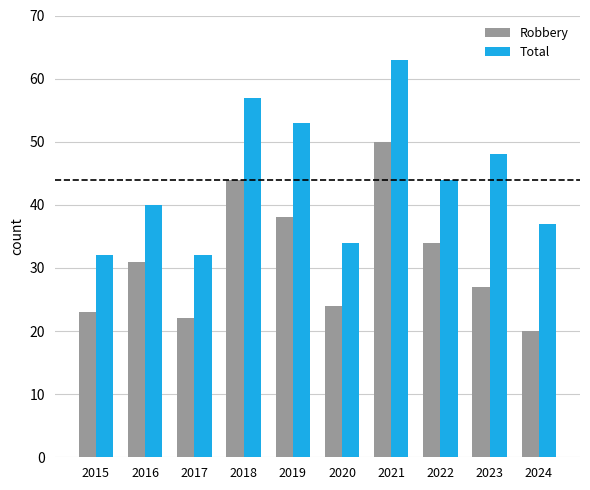

Reading right to left, extract all data points from this chart.

Robbery: 20	27	34	50	24	38	44	22	31	23
Total: 37	48	44	63	34	53	57	32	40	32